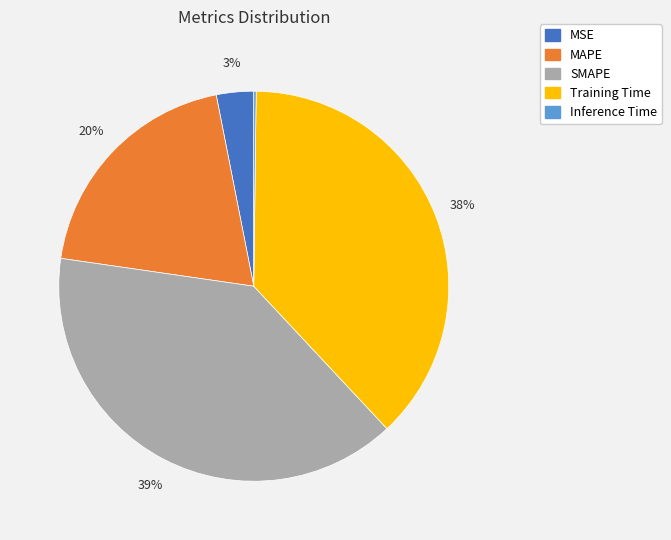

What percentage is the MSE slice, to the nearest percent?

3%